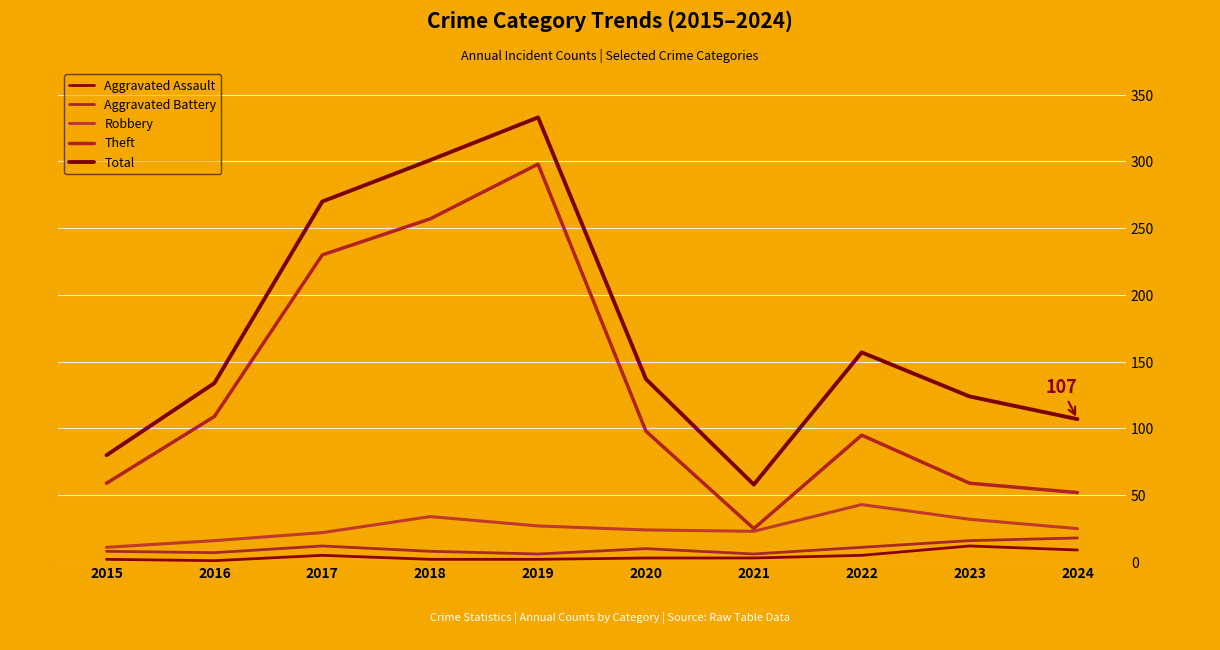

Is it true that Aggravated Battery equals 8 at 2019?

False